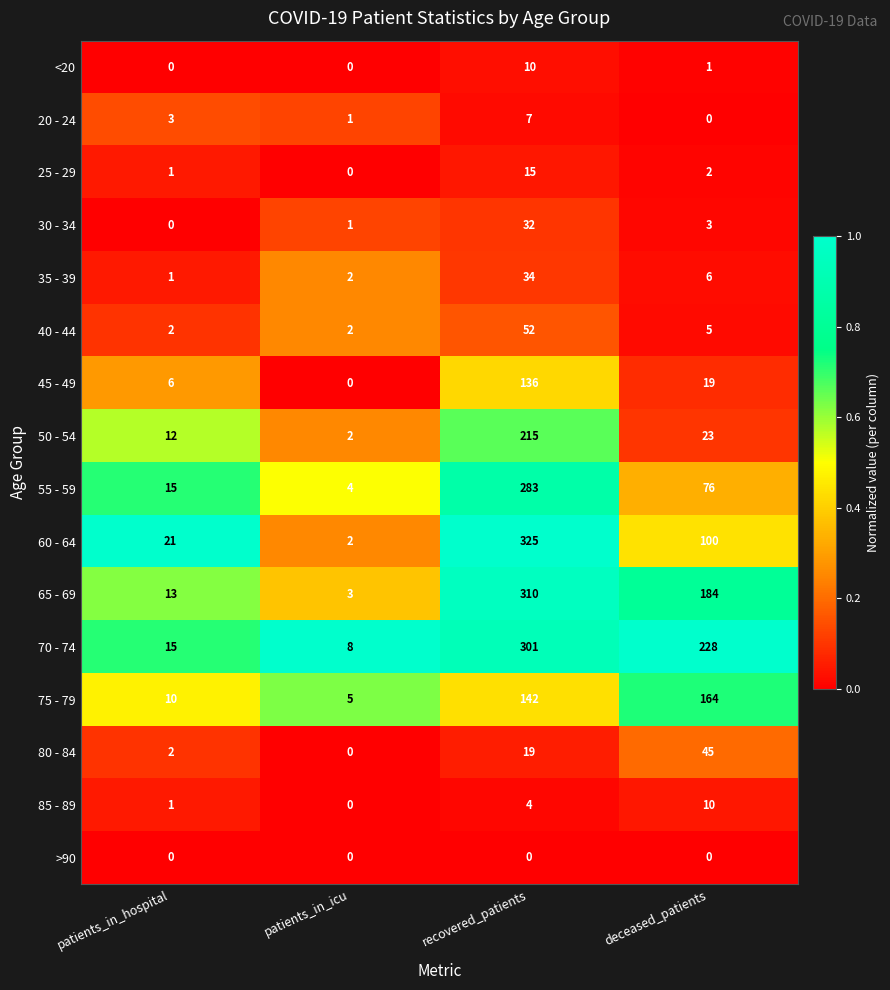

Which category has the highest value in the 60 - 64 series?

recovered_patients